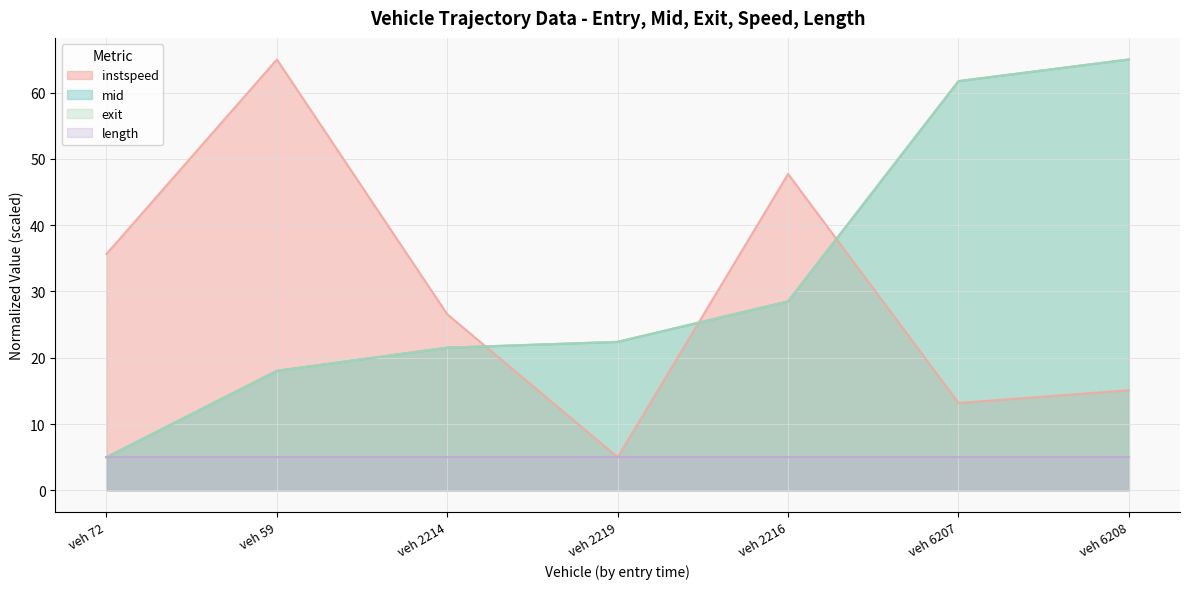

At how many categories does at least one series exceed 63?

2